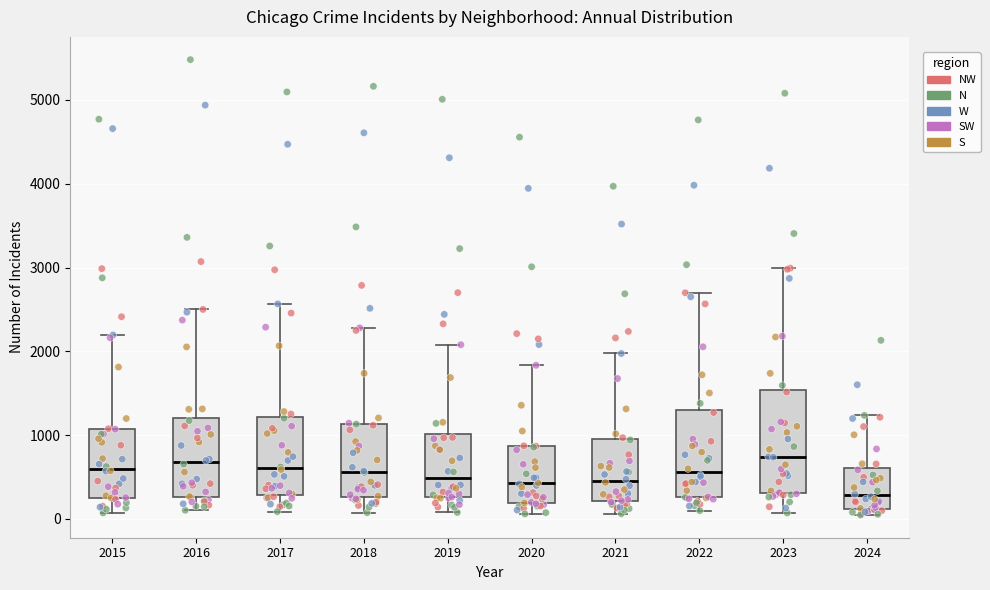

Which box's median line is the lowest?

2024